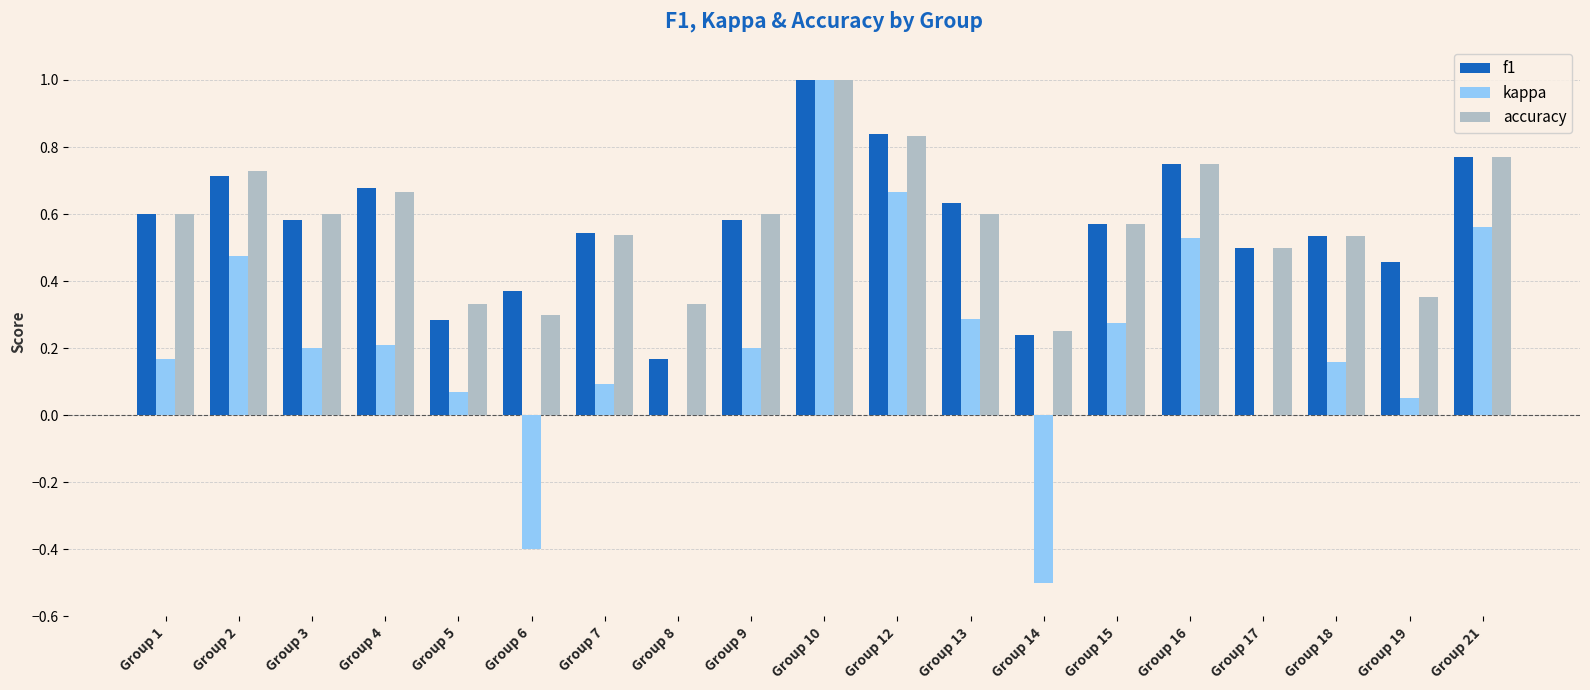

How many categories are shown in the chart?

19